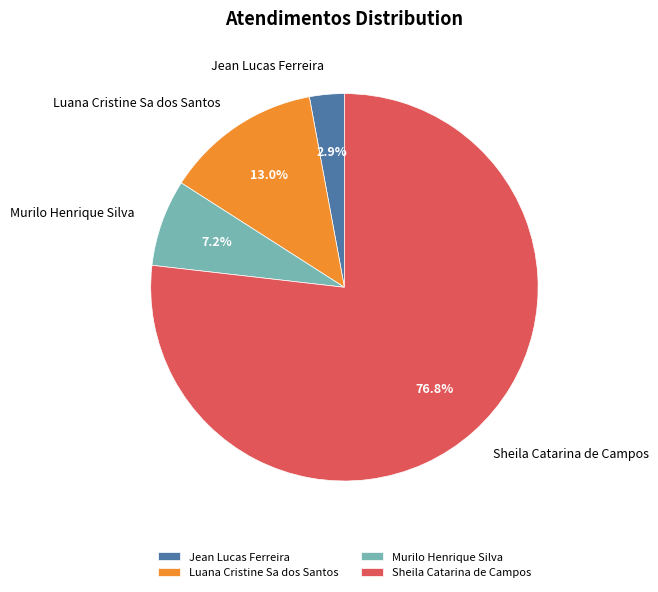

Which has a higher value, Jean Lucas Ferreira or Murilo Henrique Silva?

Murilo Henrique Silva